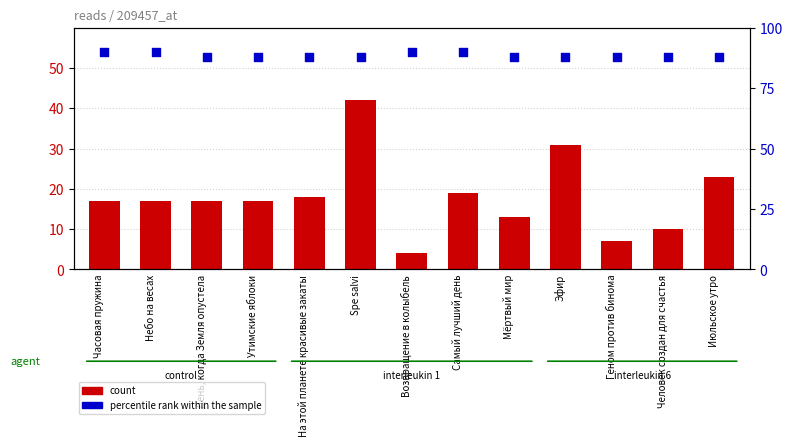

What is the total value across all series at Небо на весах?

107